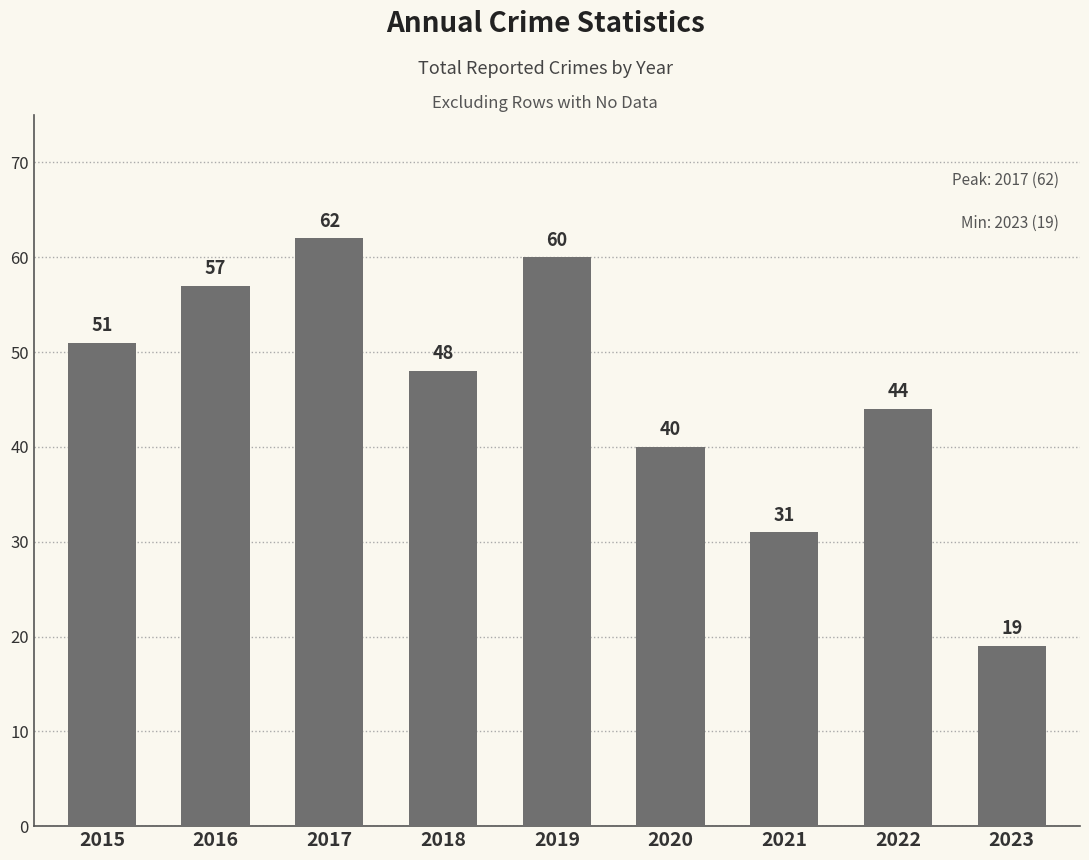

Reading left to right, extract all data points from this chart.

2015=51	2016=57	2017=62	2018=48	2019=60	2020=40	2021=31	2022=44	2023=19